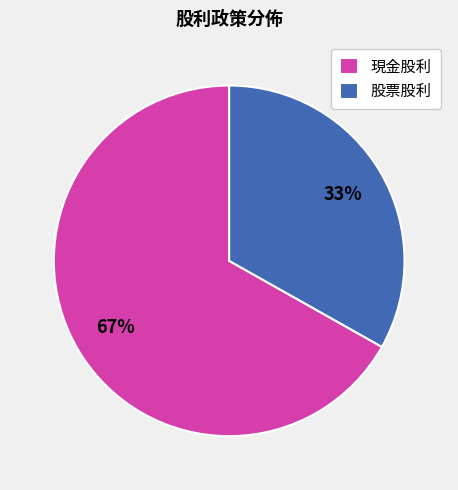

Rank the categories by value from highest to lowest.

現金股利, 股票股利